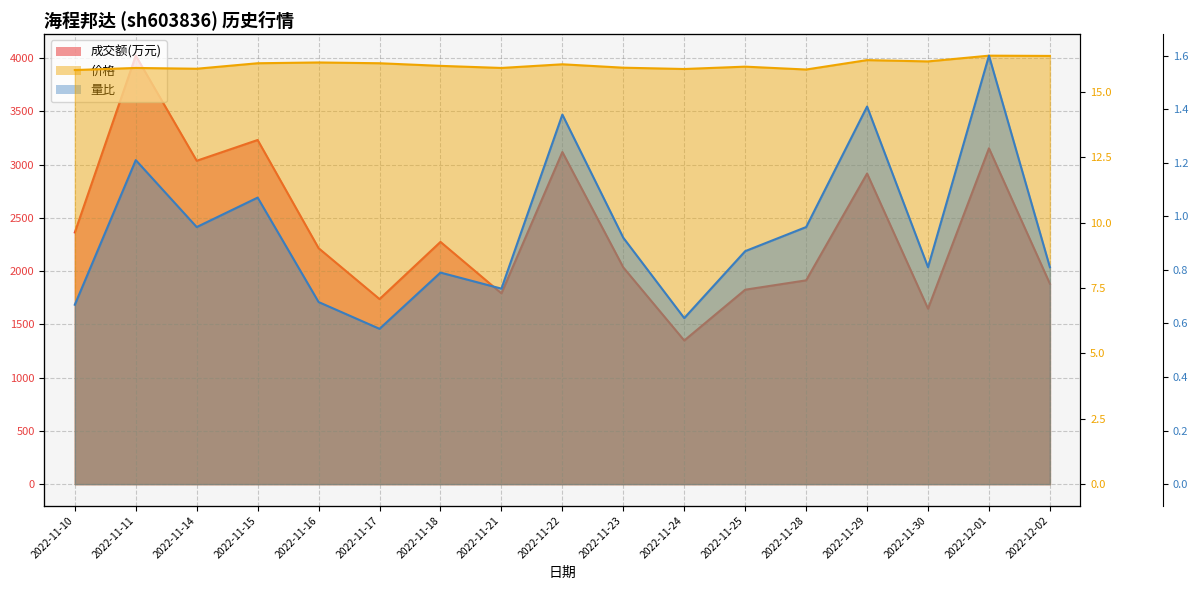

Count the number of categories in the chart.

17